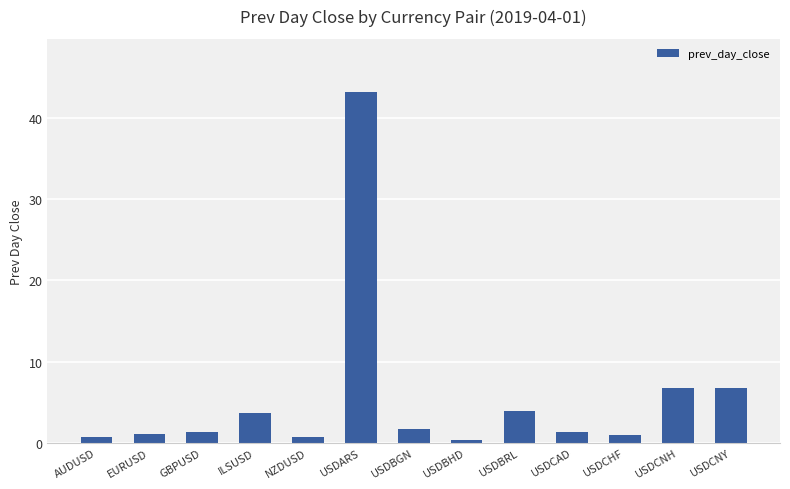

What is the sum of the values at ILSUSD and USDCHF?

4.6